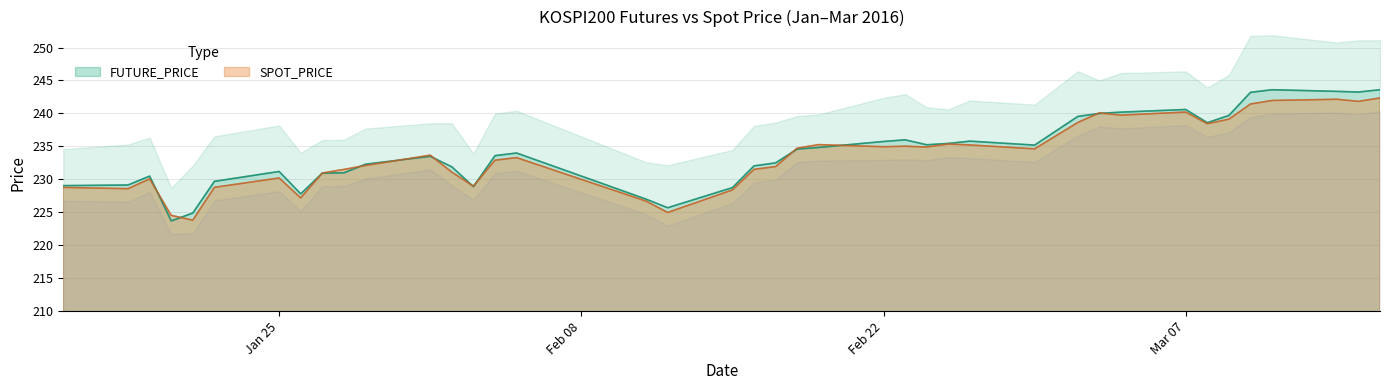

Which series ends up on top after the final intersection of FUTURE_PRICE and SPOT_PRICE?

FUTURE_PRICE